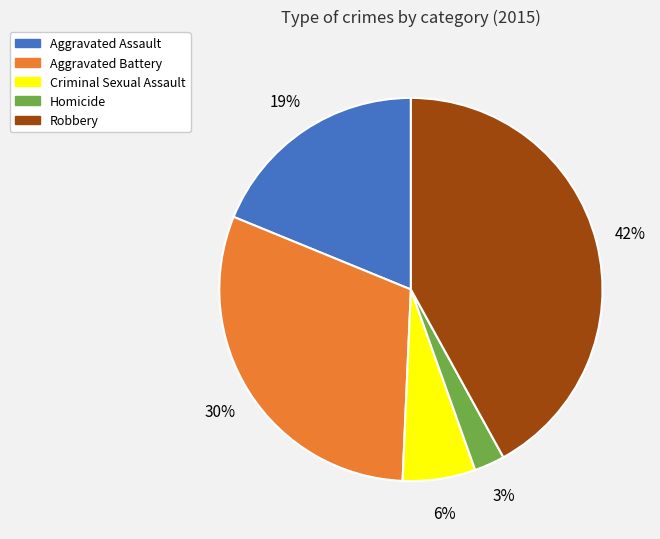

Rank the categories by value from lowest to highest.

Homicide, Criminal Sexual Assault, Aggravated Assault, Aggravated Battery, Robbery